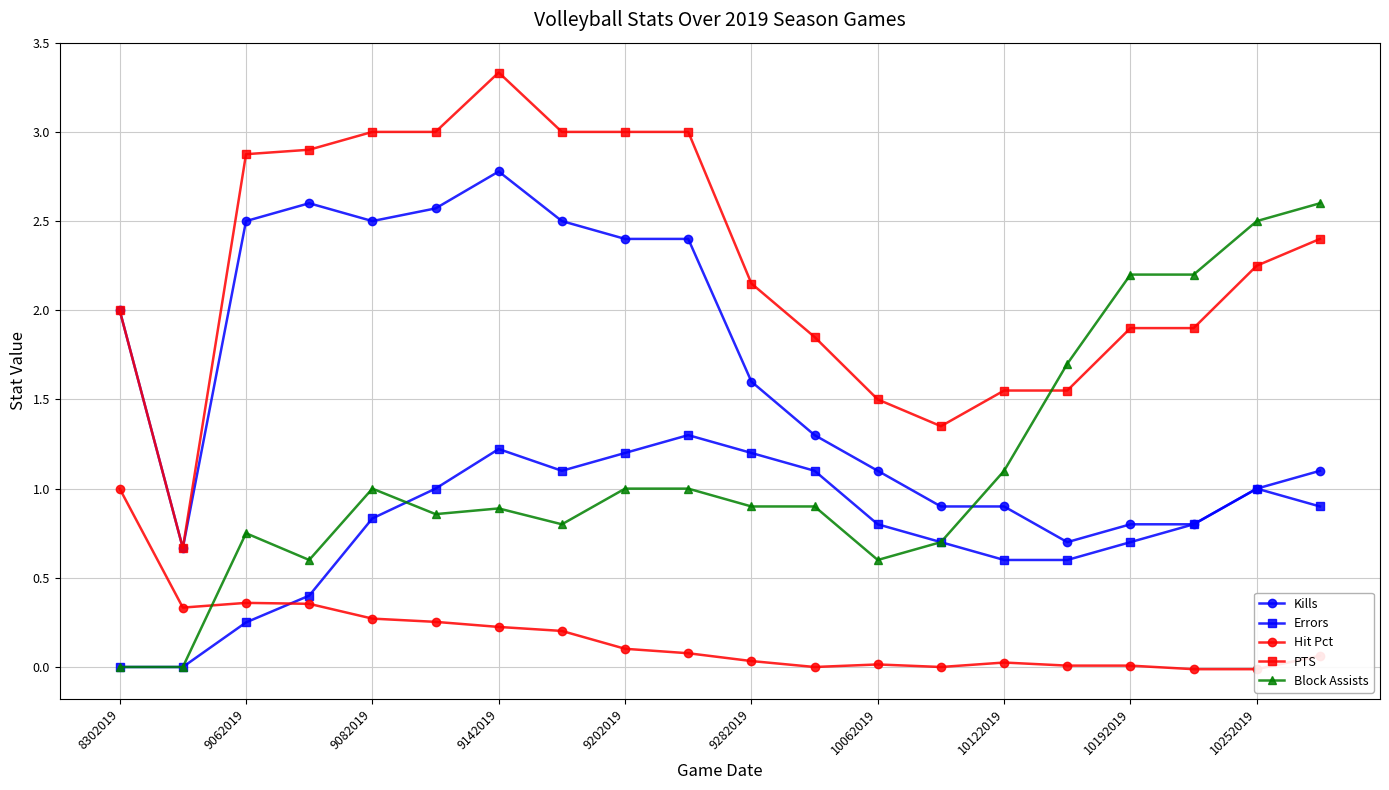

The value of Errors at 10252019 is 0.5. True or false?

False